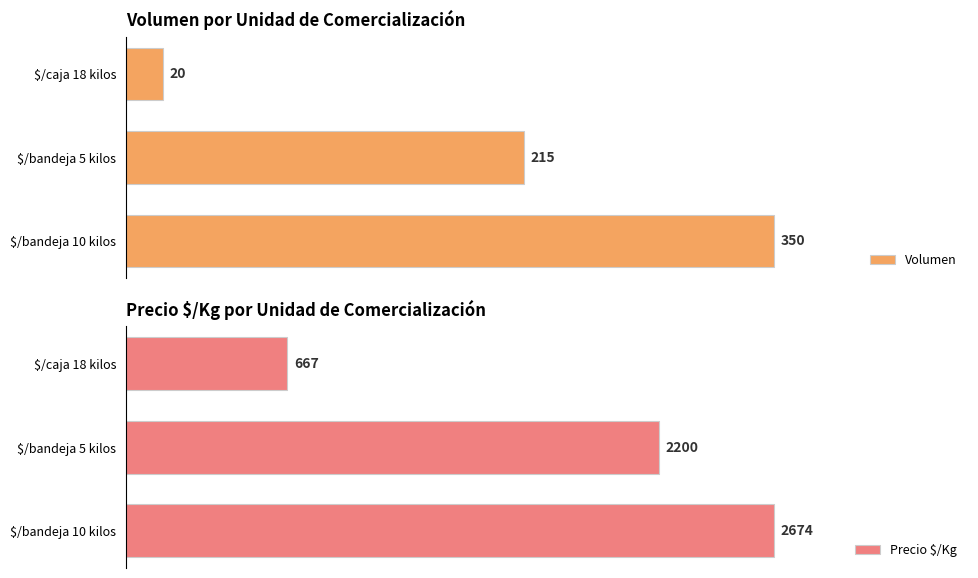

What is the difference between the second highest and minimum values in the Volumen series?

195